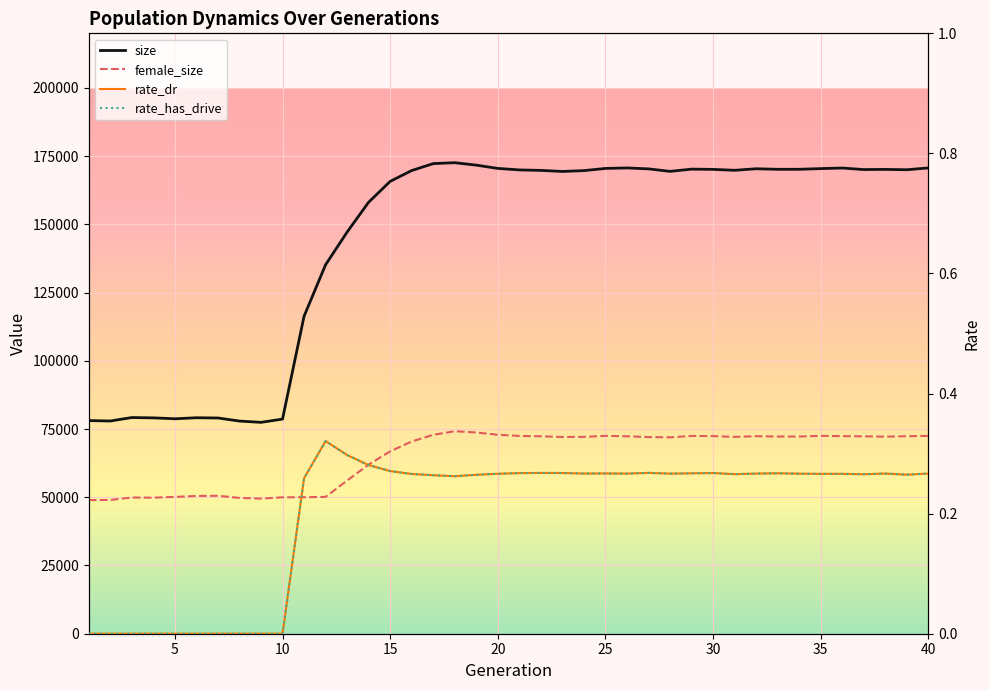

At which category does rate_has_drive reach its first local valley?

17